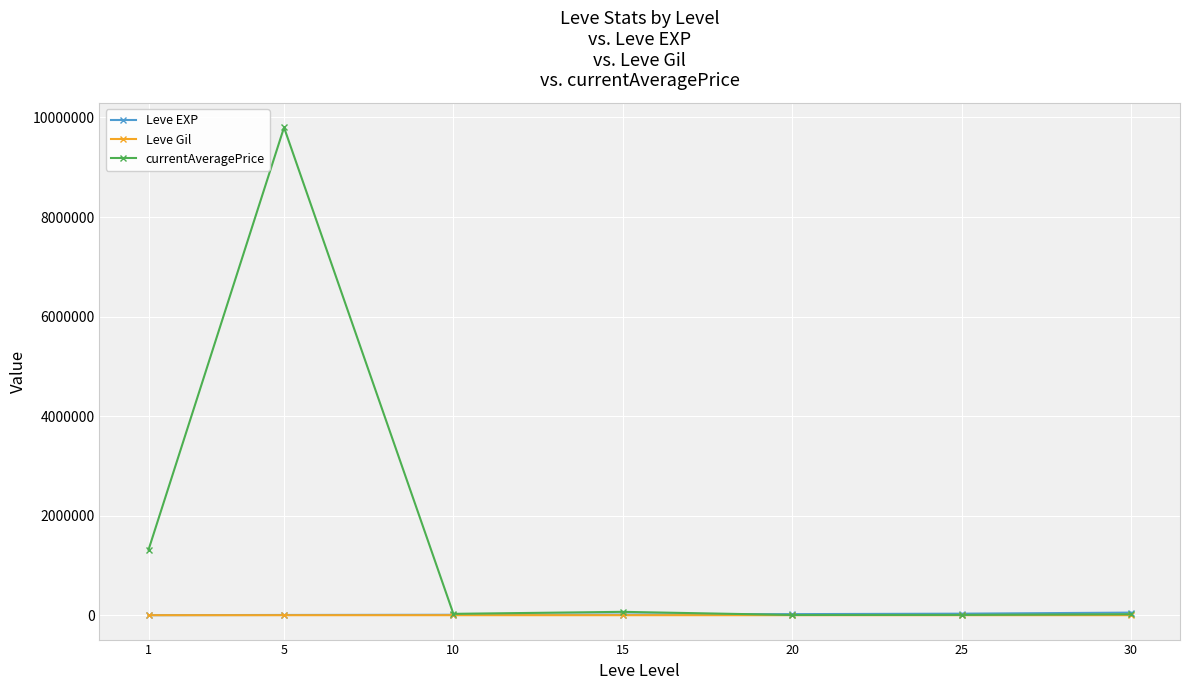

True or false: Leve Gil has a value of 112 at 1.

True